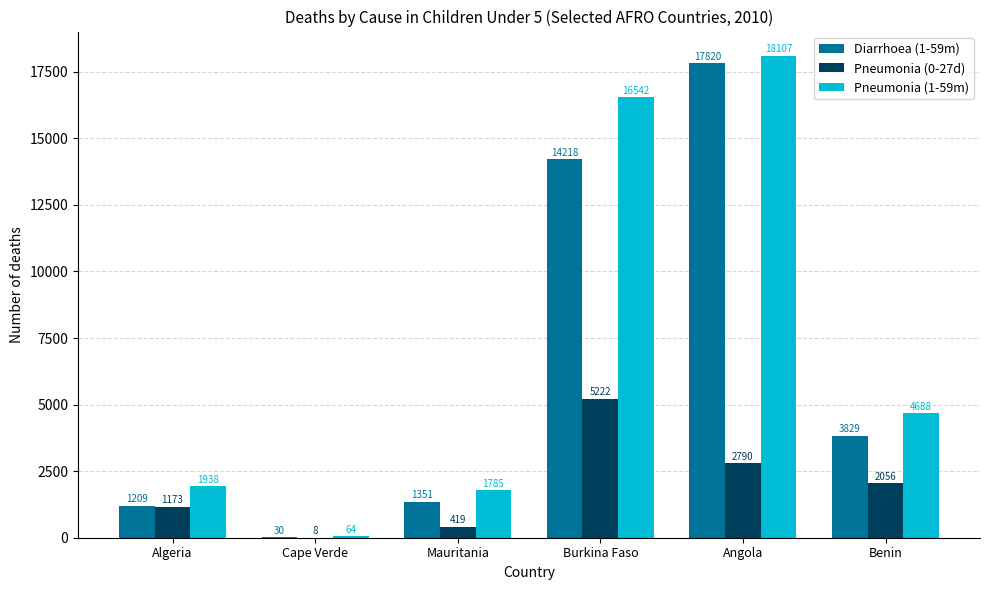

What is the difference between the Pneumonia (1-59m) values at Mauritania and Algeria?

153.4